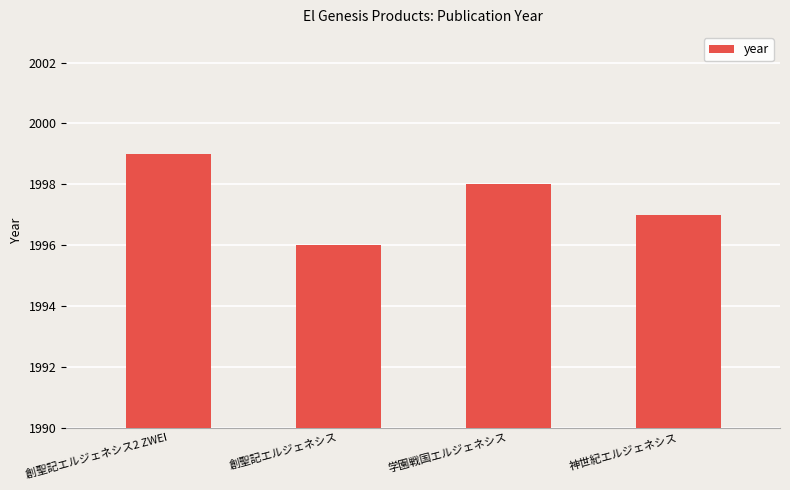

Approximately how many times larger is the value at 学園戦国エルジェネシス compared to 神世紀エルジェネシス?

1.0